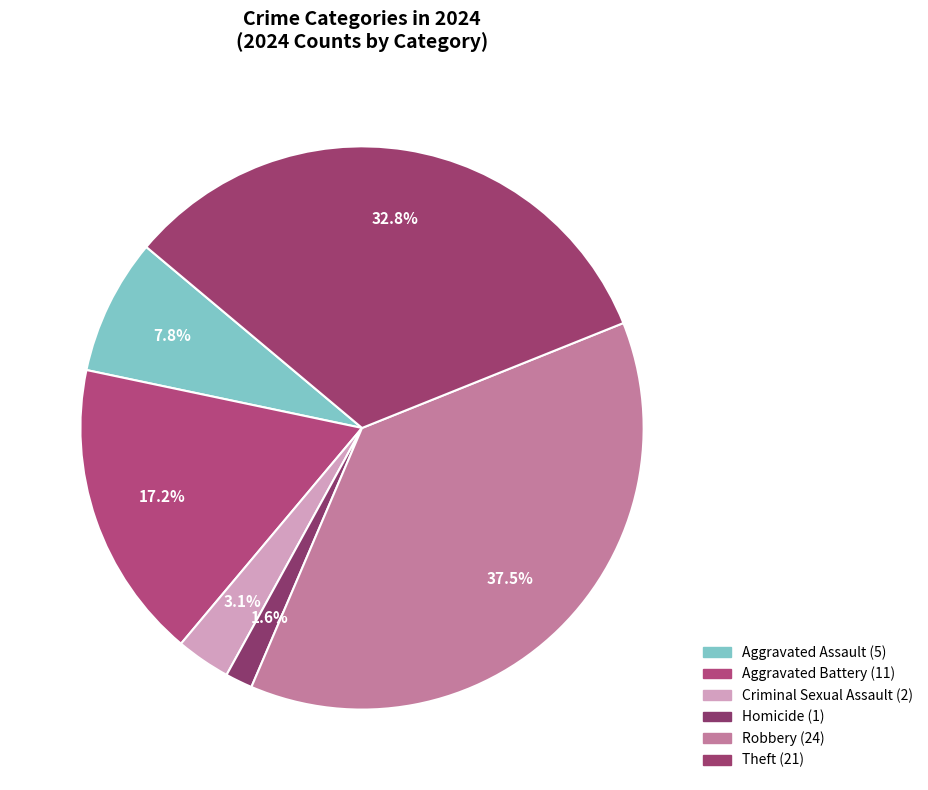

Which category has the biggest portion of the pie?

Robbery